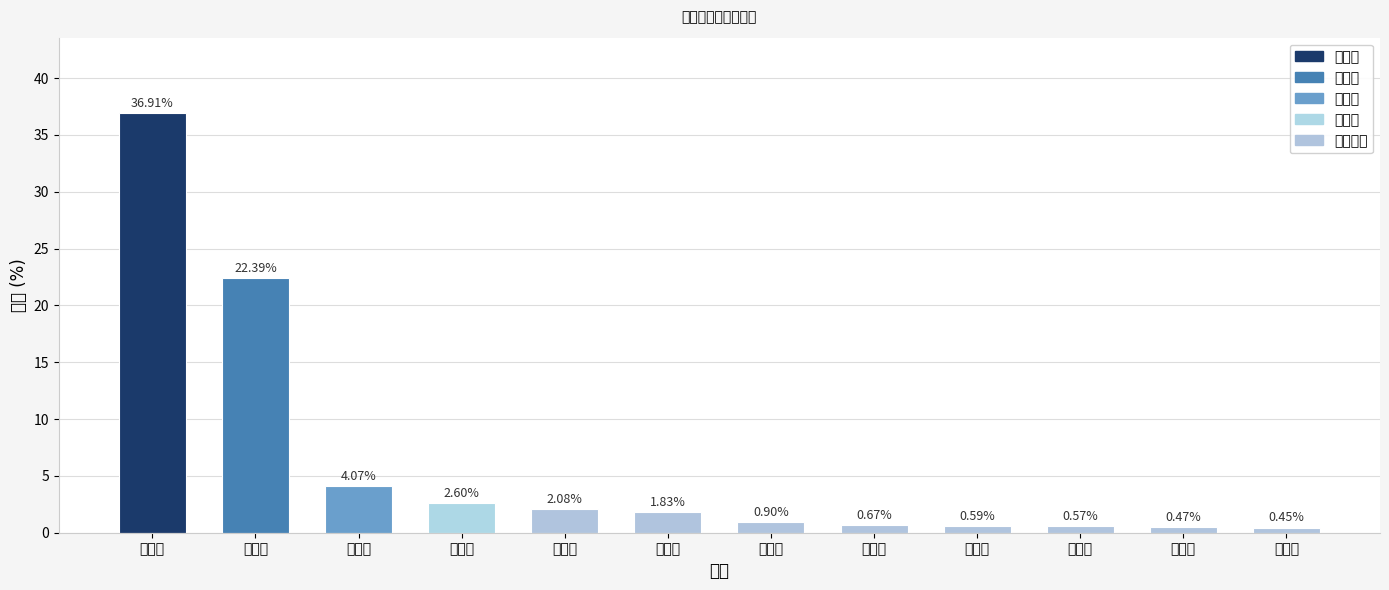

Which has a higher value, 河南省 or 重庆市?

河南省